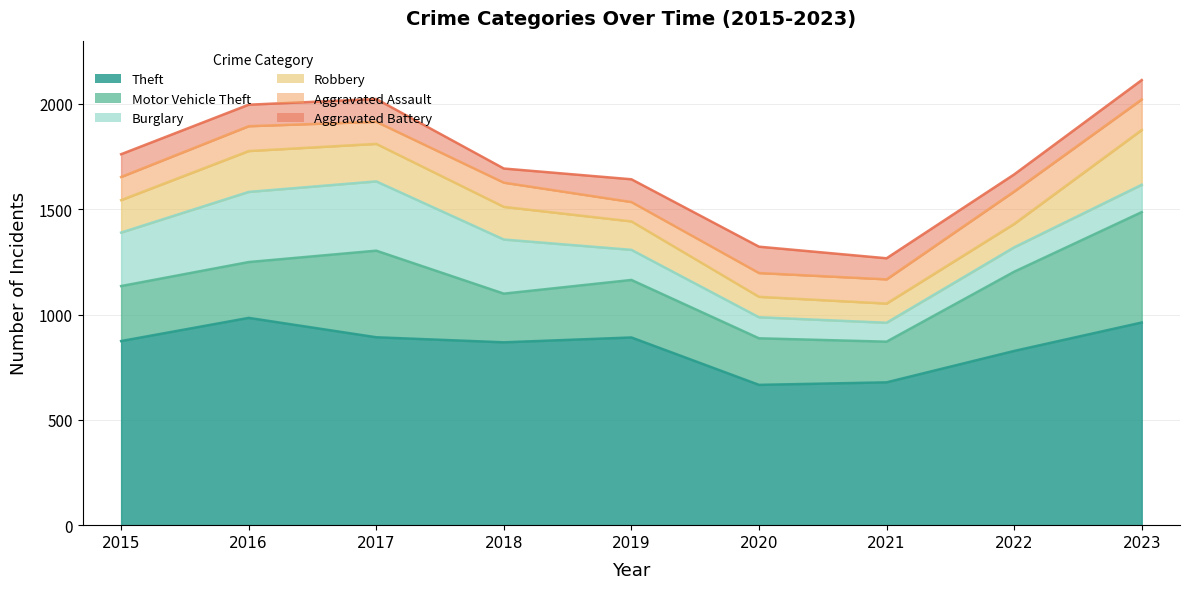

What is the value of the Burglary point at the 6th from the left?

100